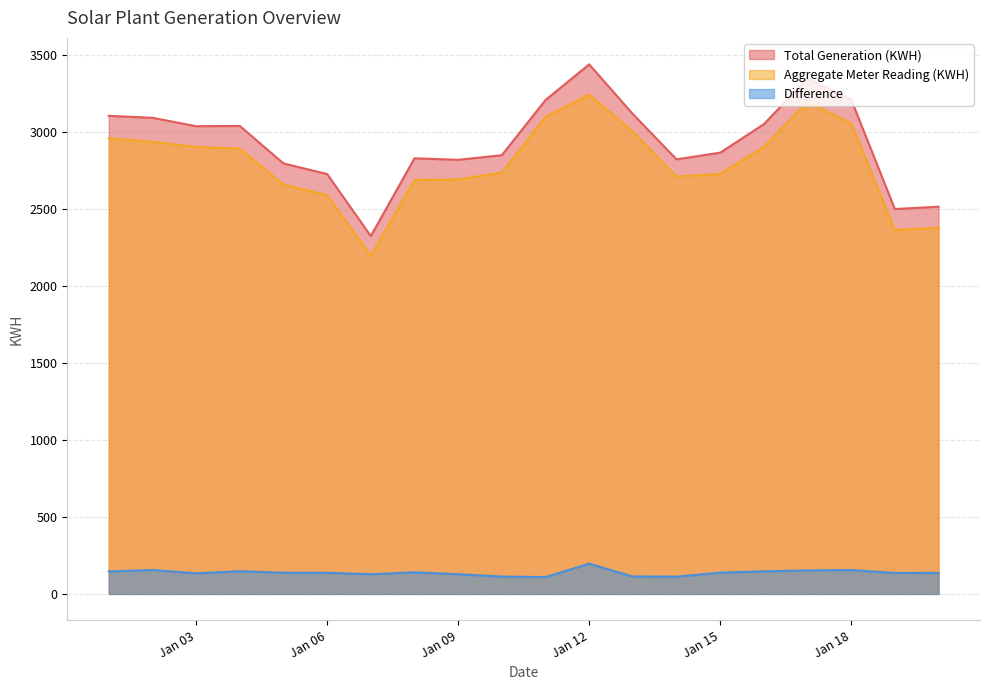

What is the difference between the second highest and second lowest values in the Aggregate Meter Reading (KWH) series?

831.0